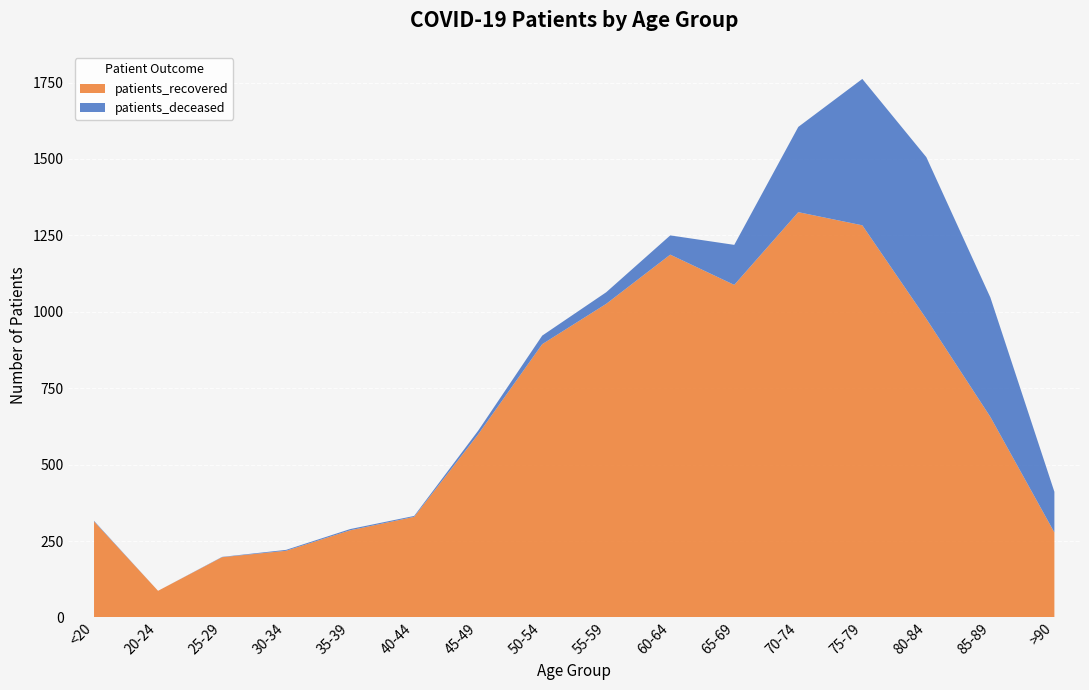

Reading left to right, transcribe all the data shown in this chart.

patients_deceased: <20=2	20-24=0	25-29=1	30-34=3	35-39=4	40-44=3	45-49=12	50-54=28	55-59=38	60-64=63	65-69=131	70-74=279	75-79=479	80-84=529	85-89=391	>90=133
patients_recovered: <20=314	20-24=87	25-29=197	30-34=218	35-39=285	40-44=329	45-49=599	50-54=894	55-59=1026	60-64=1187	65-69=1088	70-74=1326	75-79=1283	80-84=977	85-89=656	>90=278